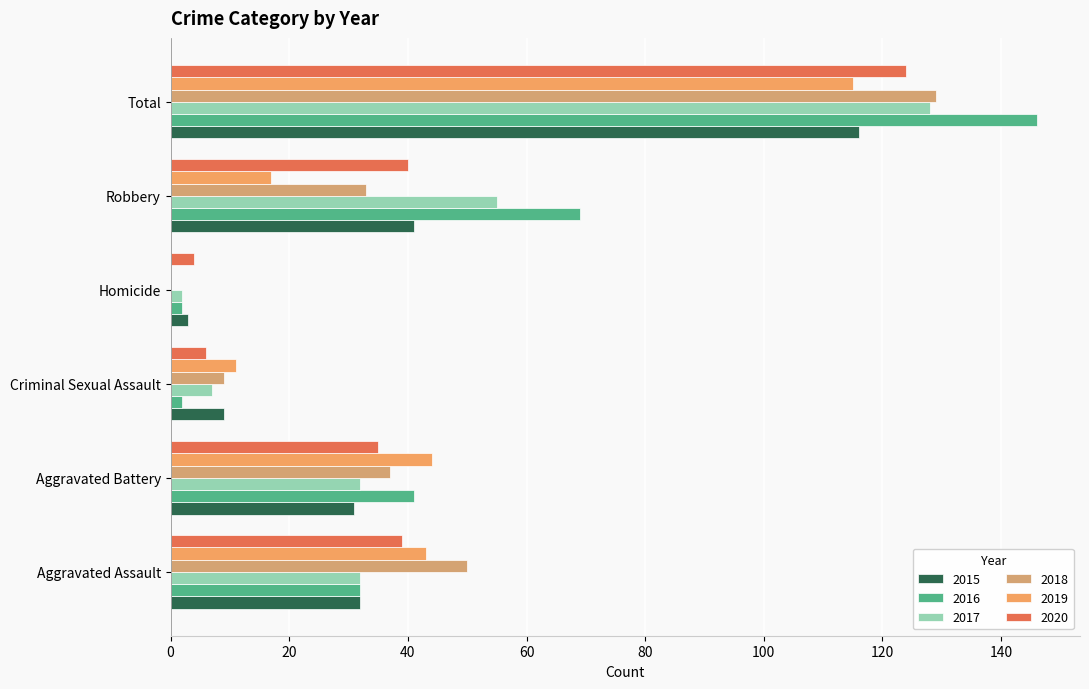

Is the value of 2018 at Total greater than the value of 2016 at Criminal Sexual Assault?

Yes